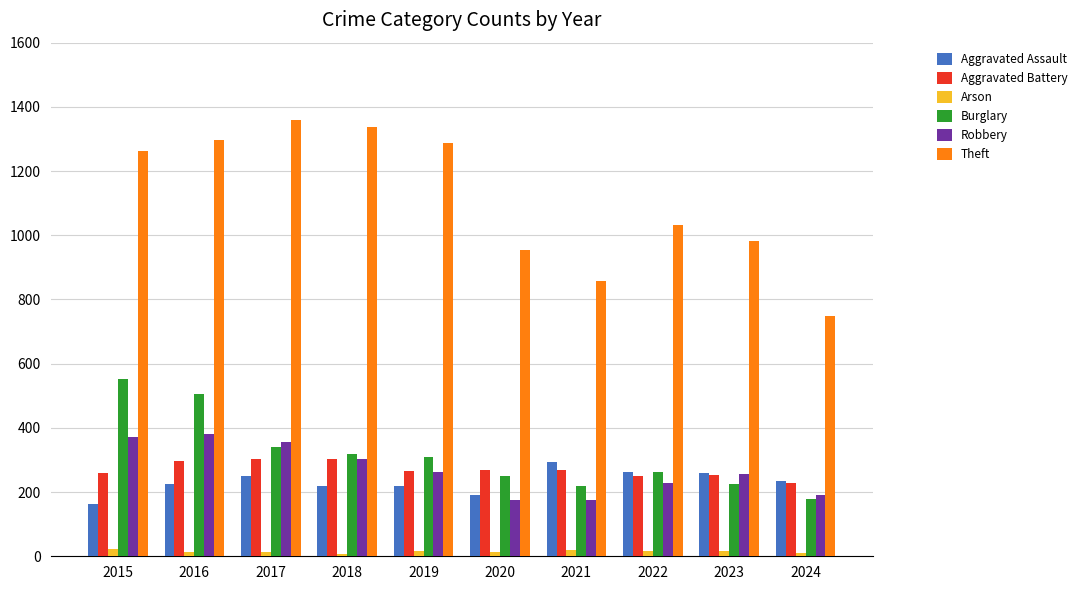

What is the difference between the maximum and minimum values in the Burglary series?

375